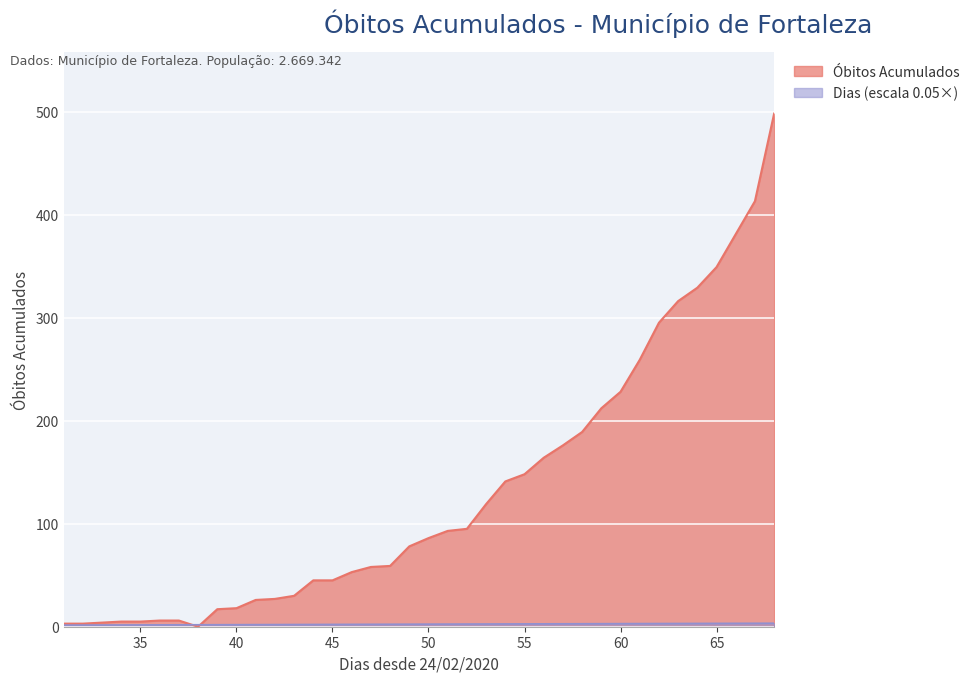

How many distinct data groups are displayed?

2